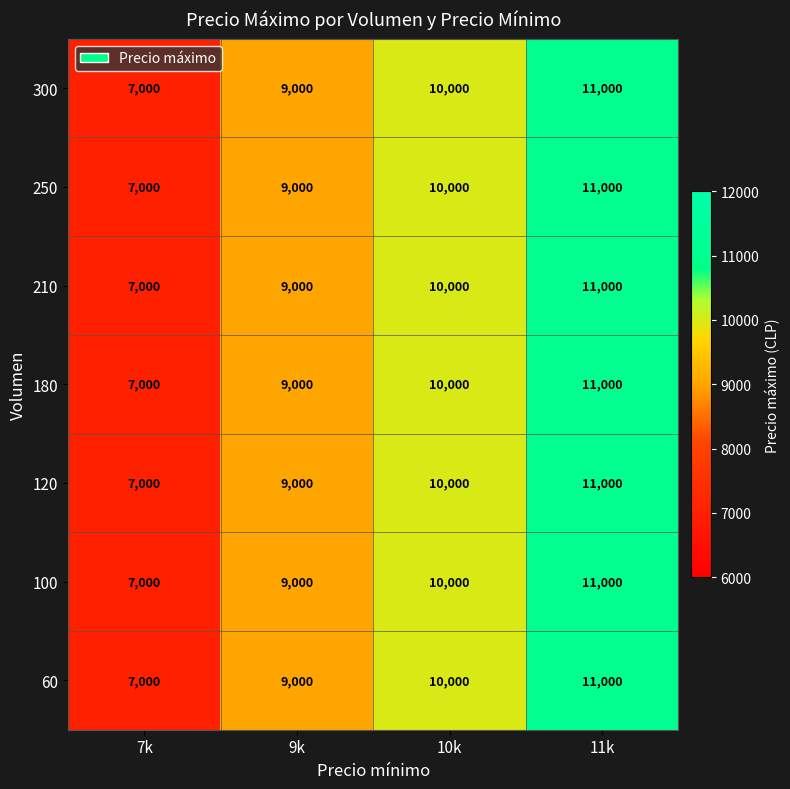

Rank the categories by 210 value from highest to lowest.

11k, 10k, 9k, 7k